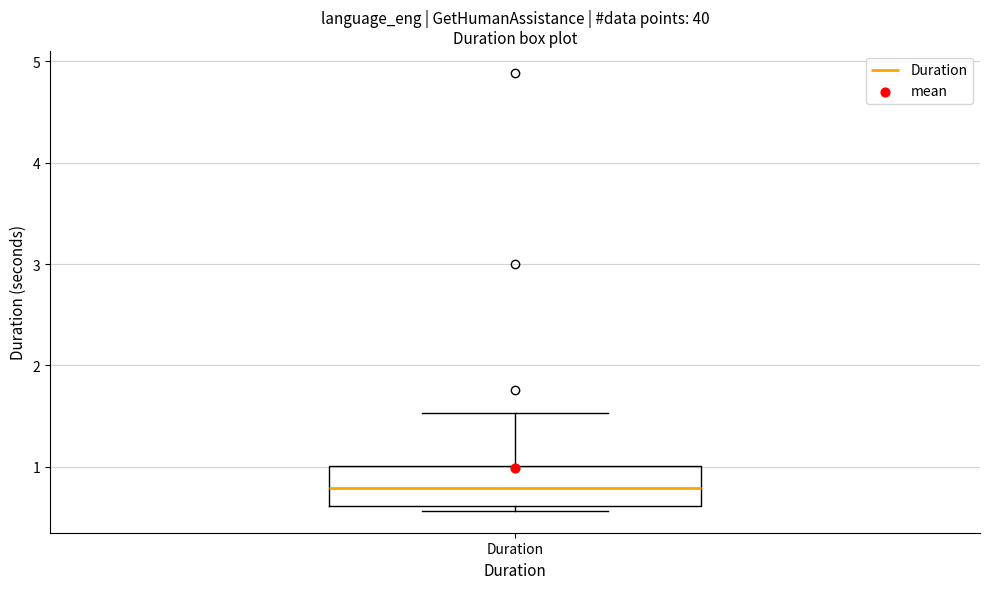

Transcribe this box plot: give where the median line is, the range the box spans, and where the two whiskers end, as read against the y-axis. The values are not printed on the chart, so give them approximately, as read against the axis.

median 0.8, box 0.6 to 1.0, whiskers 0.6 (just below the box's lower edge) to 1.5